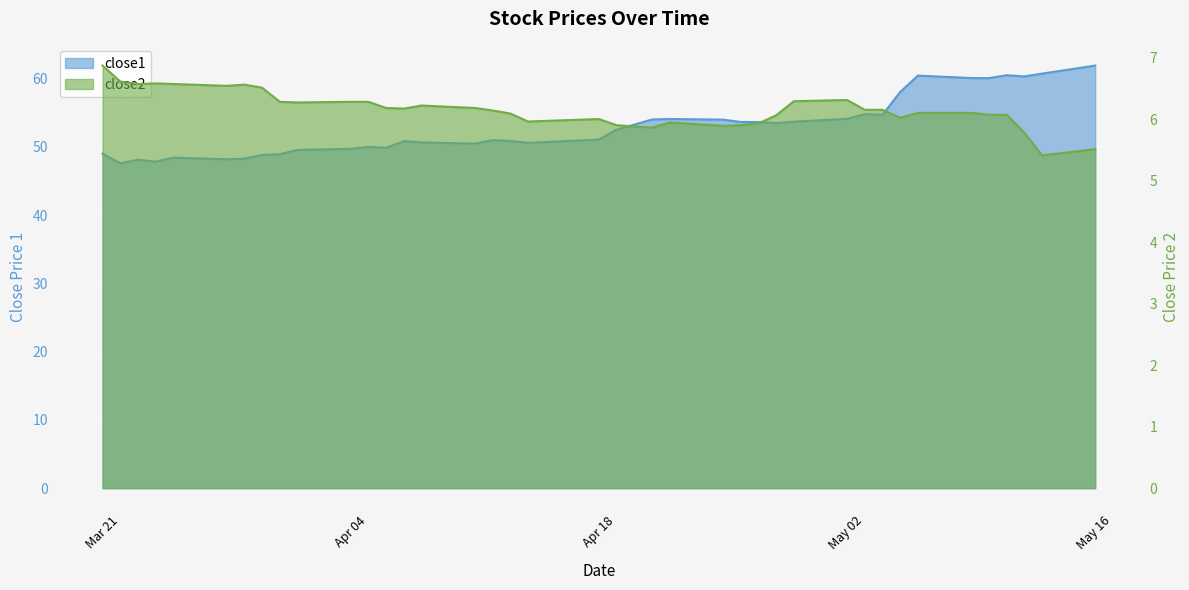

What is the difference between the maximum and second lowest values in the close1 series?

14.1